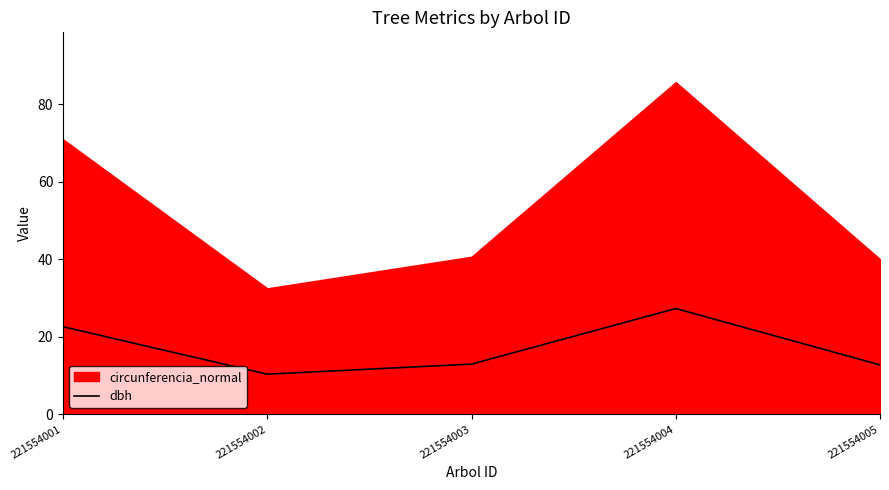

Between 221554002 and 221554004, which is larger?

221554004